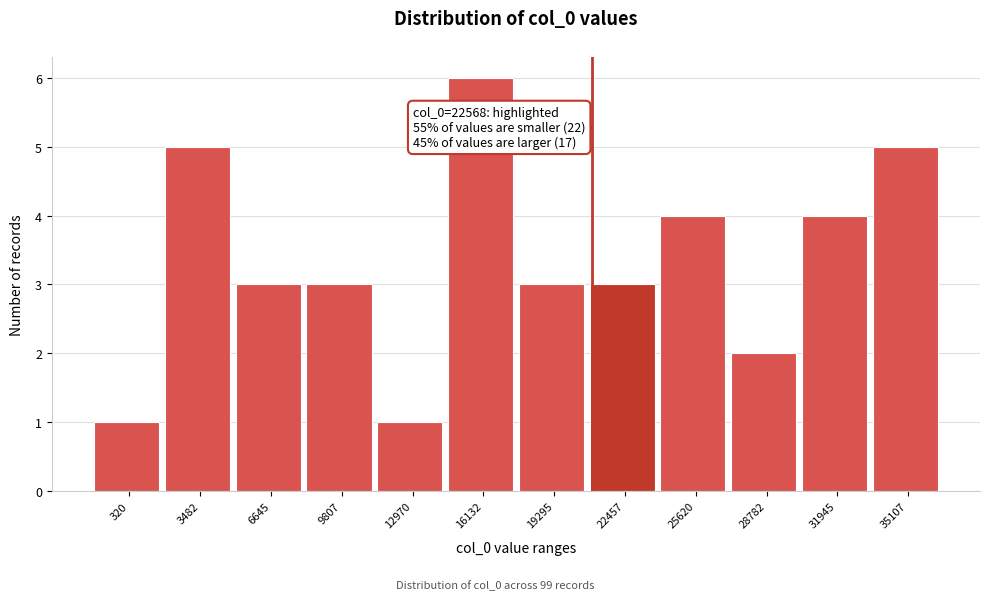

Reading left to right, list all the values displayed in this chart.

1	5	3	3	1	6	3	3	4	2	4	5